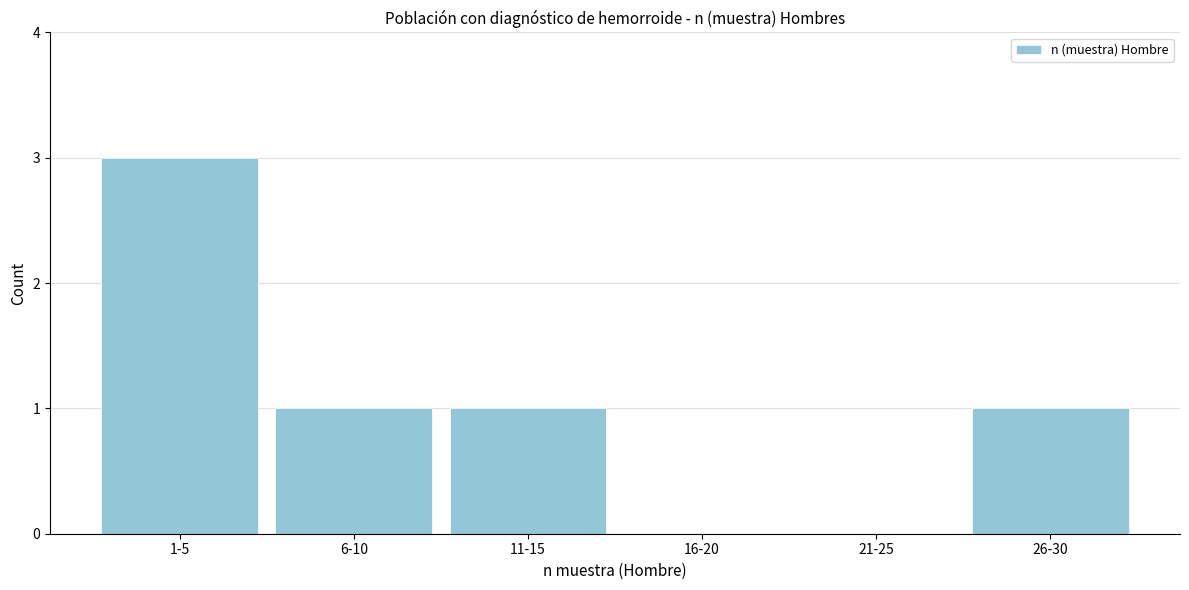

Reading left to right, transcribe all the data shown in this chart.

1-5=3	6-10=1	11-15=1	16-20=0	21-25=0	26-30=1